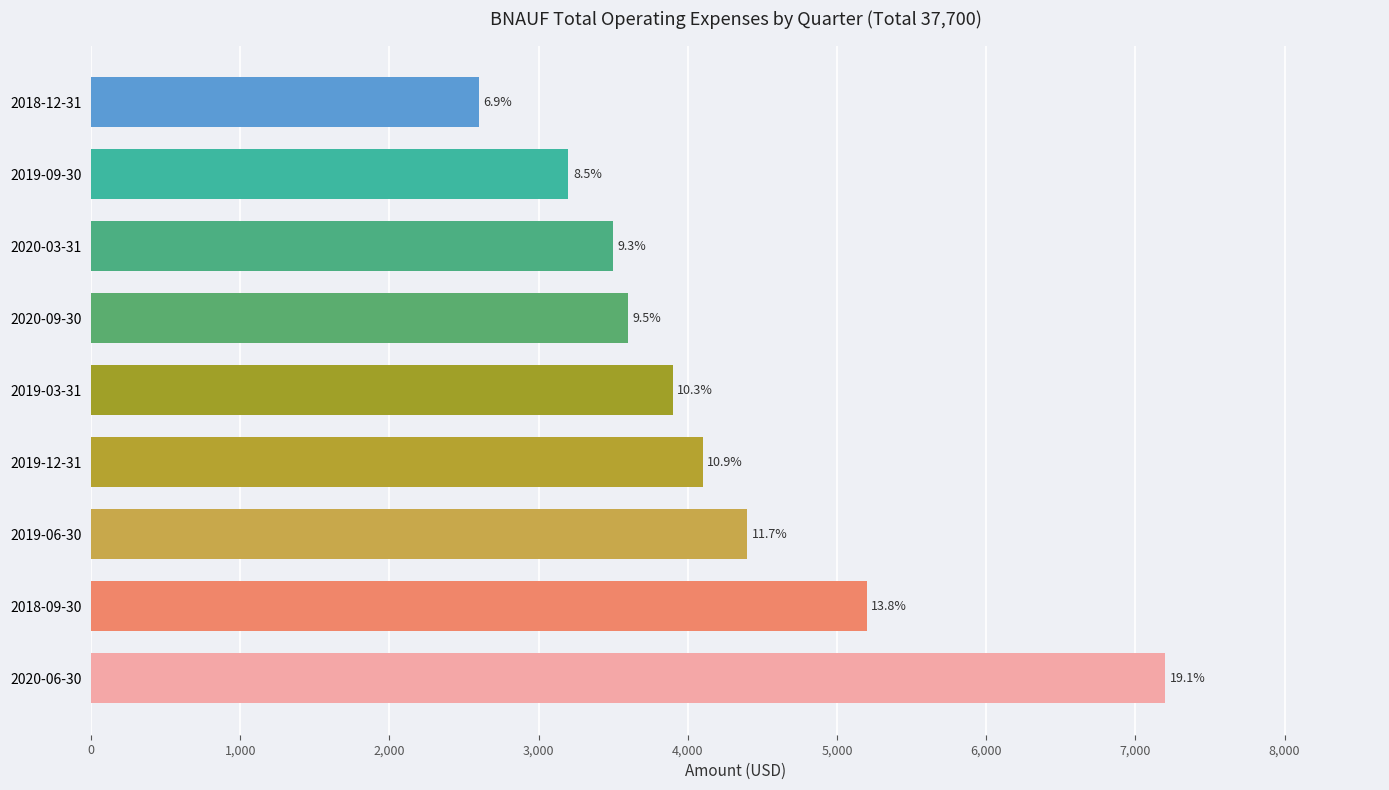

Does the chart contain stacked bars?

No